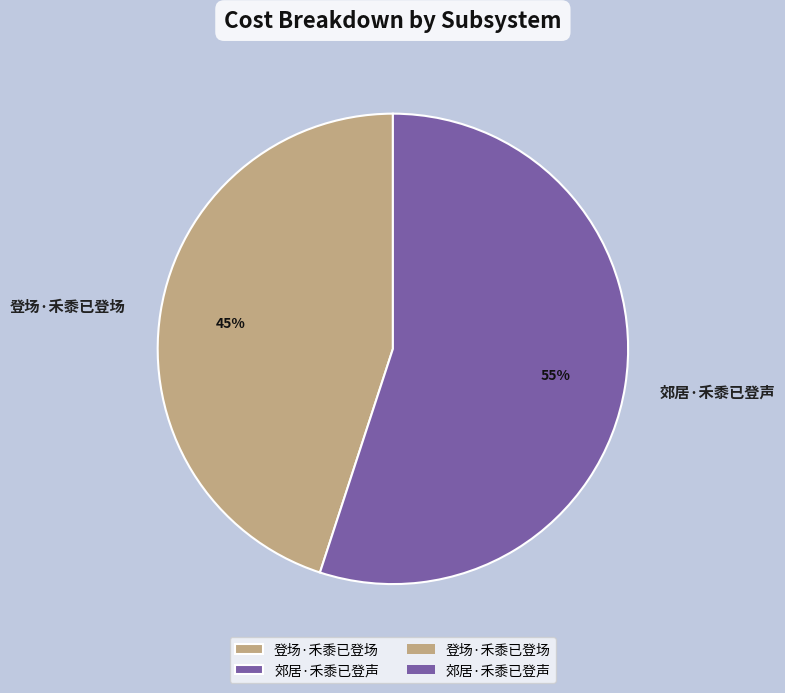

Is it true that 郊居·禾黍已登声 is 41% of the pie?

False